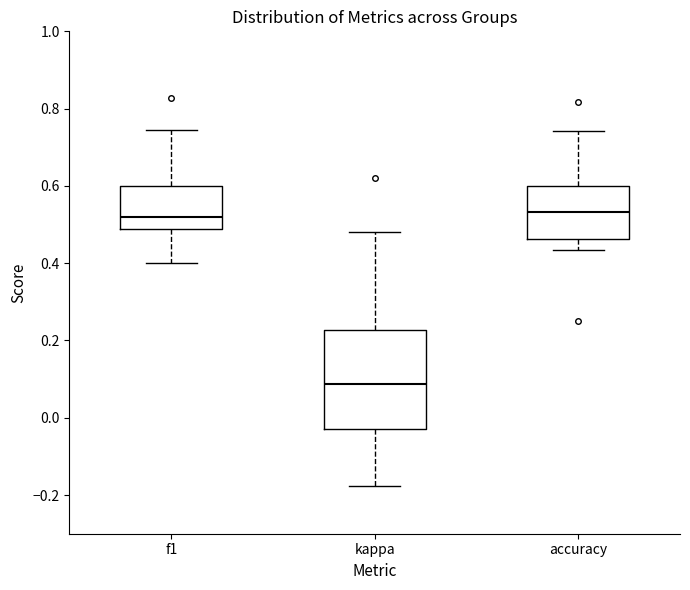

Which box is the tallest, from its lower edge to its upper edge?

kappa